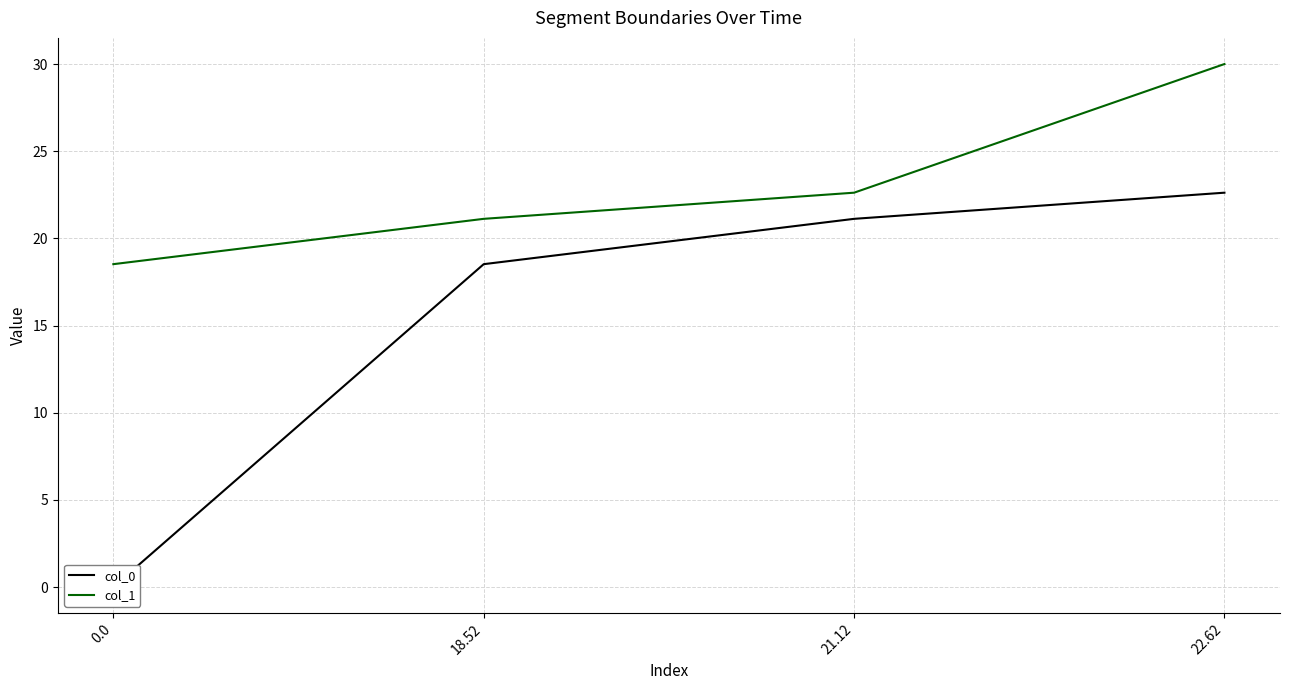

What is the total value across all series at 18.52?

39.6